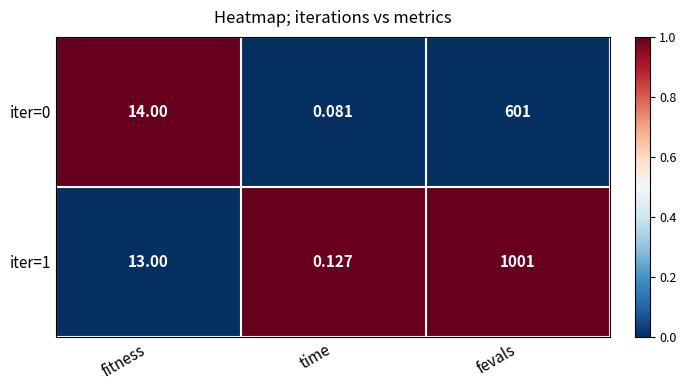

At which label does iter=0 reach its minimum?

time